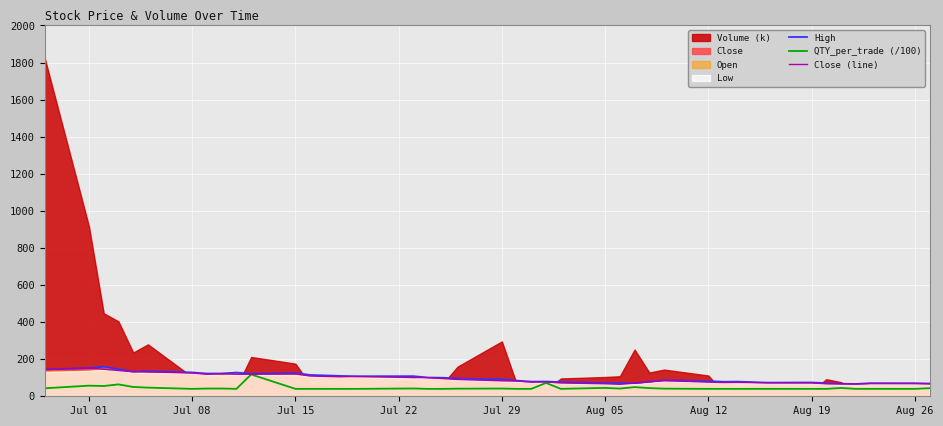

What is the minimum value for QTY_per_trade (/100)?

40.0